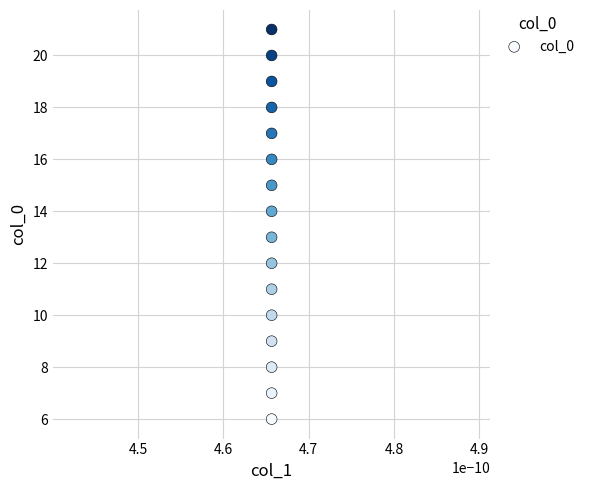

What is the range of Y values (max minus min)?

15